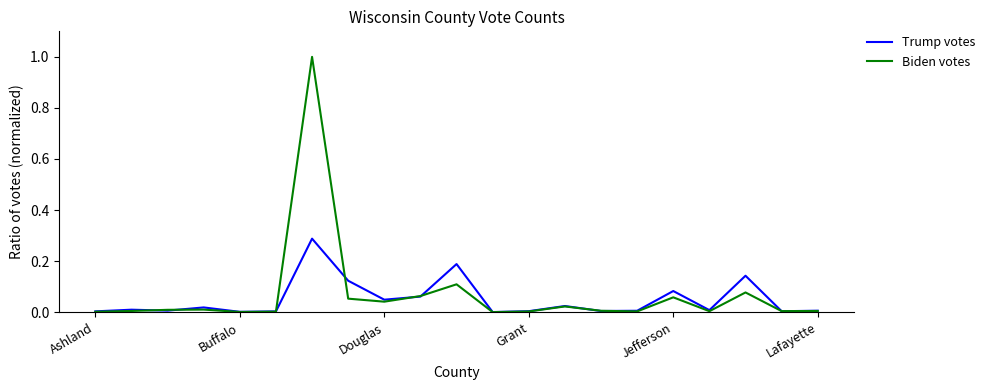

Rank the series by their maximum value, from highest to lowest.

Biden votes, Trump votes